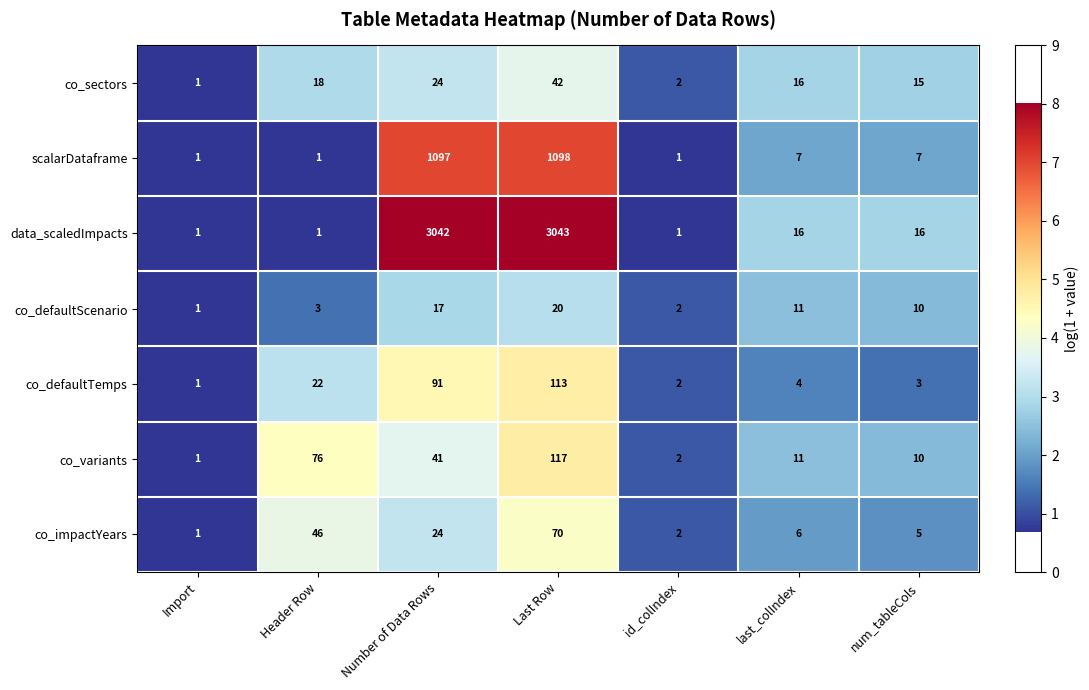

What is the maximum value shown in the chart?

3043